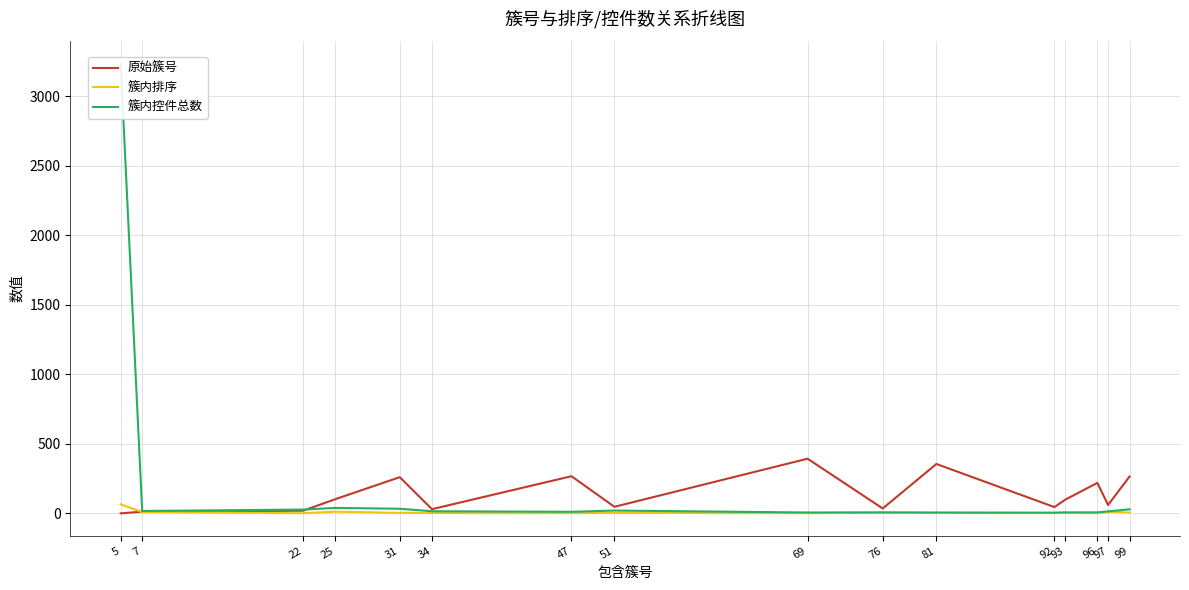

Is the value of 簇内控件总数 at 69 greater than the value of 原始簇号 at 69?

No